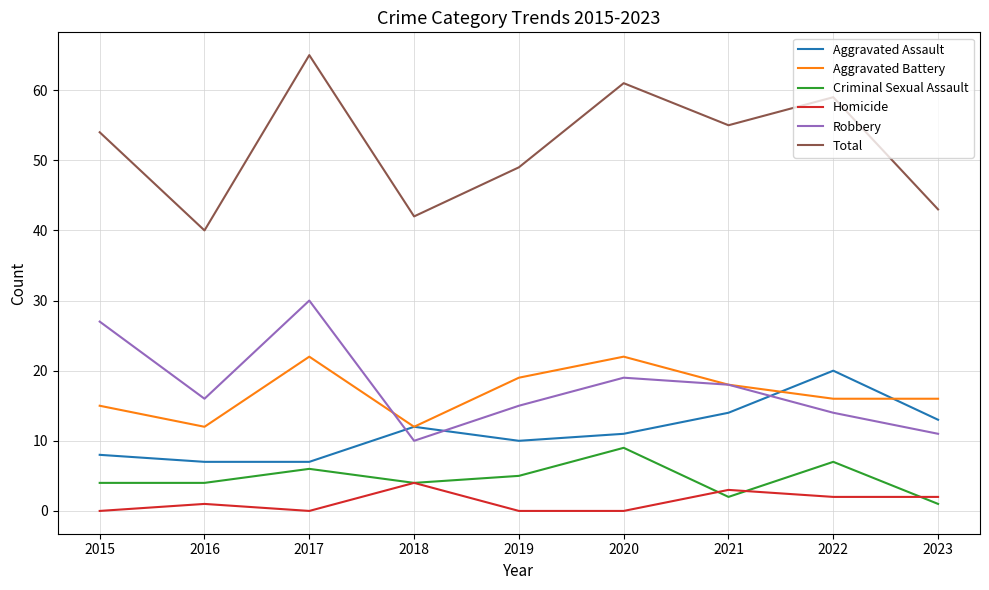

How many series are shown in this chart?

6